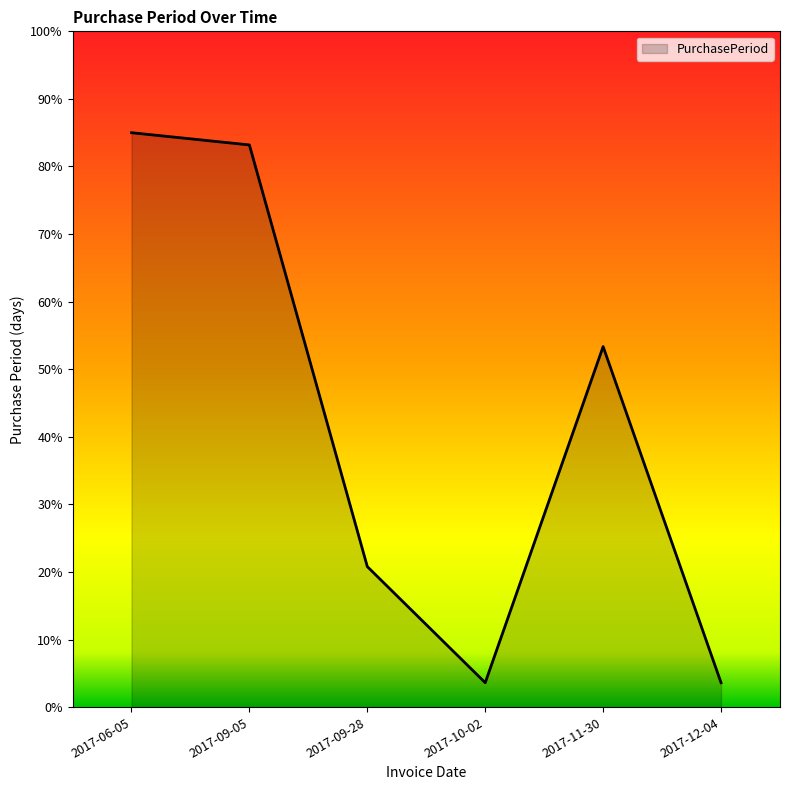

Is it true that the value at 2017-10-02 is 3.6?

True